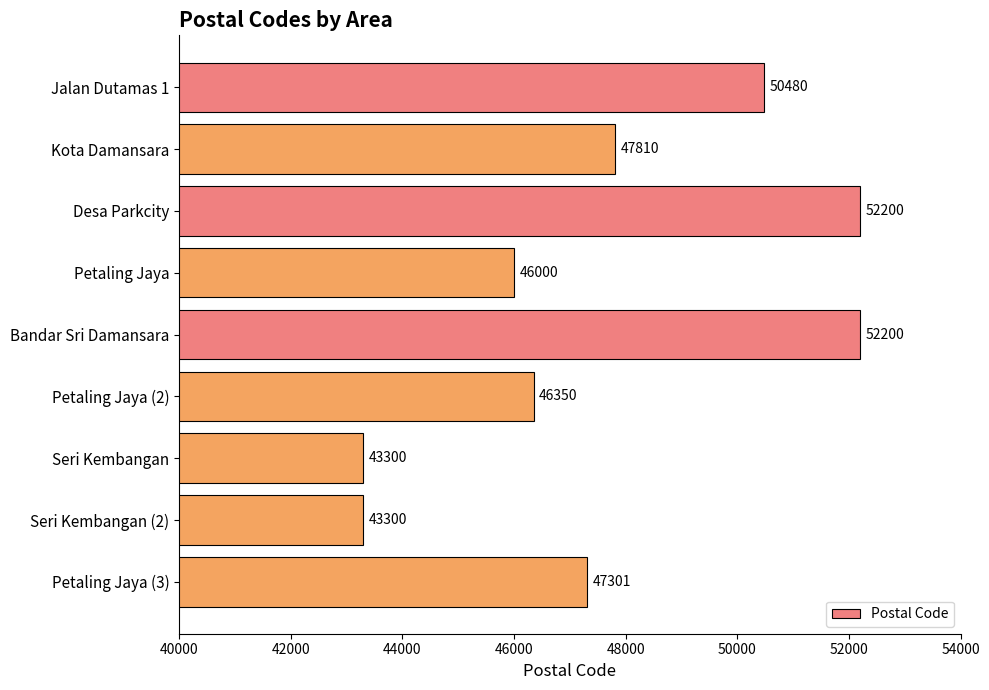

What is the value of the 1st bar from the top?

50480